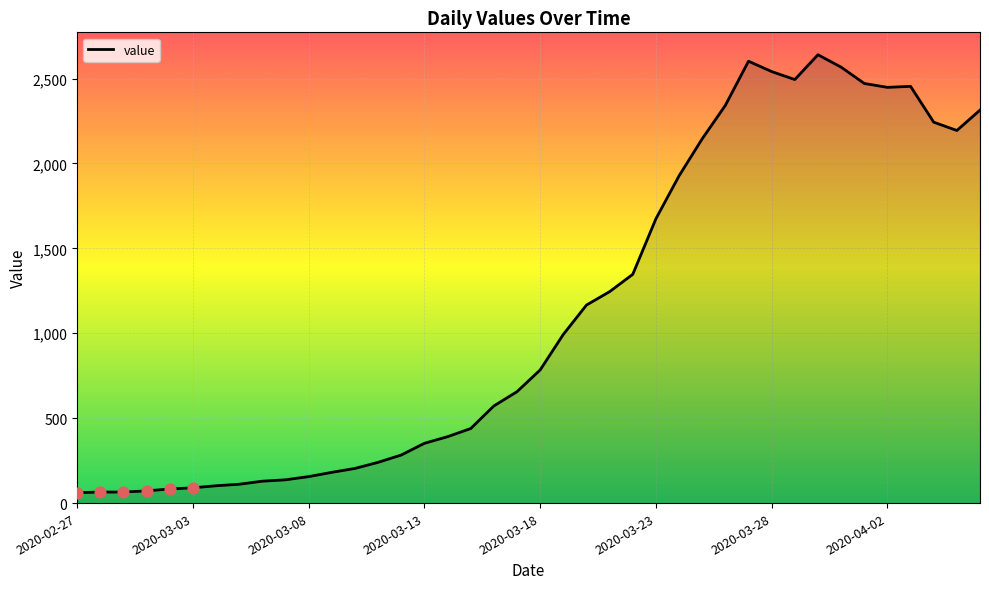

What is the greatest value displayed?

2640